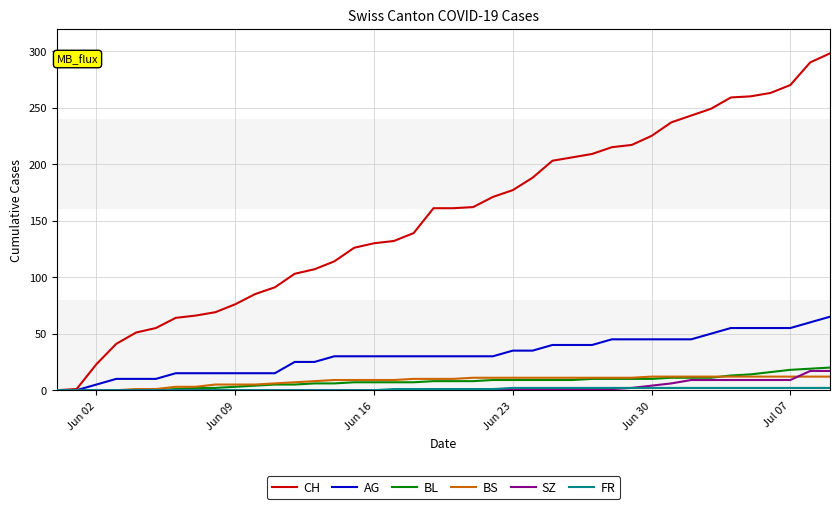

What is the greatest value displayed?

298